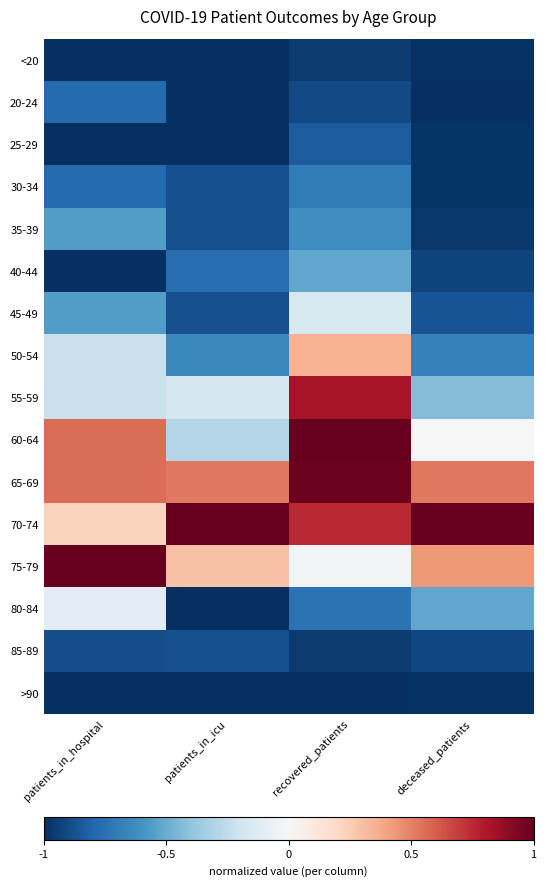

Reading left to right, list all the values displayed in this chart.

<20: patients_in_hospital=-1.0	patients_in_icu=-1.0	recovered_patients=-1.0	deceased_patients=-1.0
20-24: patients_in_hospital=-0.8	patients_in_icu=-1.0	recovered_patients=-0.9	deceased_patients=-1.0
25-29: patients_in_hospital=-1.0	patients_in_icu=-1.0	recovered_patients=-0.8	deceased_patients=-1.0
30-34: patients_in_hospital=-0.8	patients_in_icu=-0.9	recovered_patients=-0.7	deceased_patients=-1.0
35-39: patients_in_hospital=-0.6	patients_in_icu=-0.9	recovered_patients=-0.6	deceased_patients=-1.0
40-44: patients_in_hospital=-1.0	patients_in_icu=-0.8	recovered_patients=-0.5	deceased_patients=-0.9
45-49: patients_in_hospital=-0.6	patients_in_icu=-0.9	recovered_patients=-0.2	deceased_patients=-0.9
50-54: patients_in_hospital=-0.2	patients_in_icu=-0.6	recovered_patients=0.3	deceased_patients=-0.7
55-59: patients_in_hospital=-0.2	patients_in_icu=-0.2	recovered_patients=0.8	deceased_patients=-0.4
60-64: patients_in_hospital=0.6	patients_in_icu=-0.3	recovered_patients=1.0	deceased_patients=-0.0
65-69: patients_in_hospital=0.6	patients_in_icu=0.5	recovered_patients=1.0	deceased_patients=0.5
70-74: patients_in_hospital=0.2	patients_in_icu=1.0	recovered_patients=0.8	deceased_patients=1.0
75-79: patients_in_hospital=1.0	patients_in_icu=0.3	recovered_patients=-0.0	deceased_patients=0.4
80-84: patients_in_hospital=-0.1	patients_in_icu=-1.0	recovered_patients=-0.7	deceased_patients=-0.5
85-89: patients_in_hospital=-0.9	patients_in_icu=-0.9	recovered_patients=-1.0	deceased_patients=-0.9
>90: patients_in_hospital=-1.0	patients_in_icu=-1.0	recovered_patients=-1.0	deceased_patients=-1.0